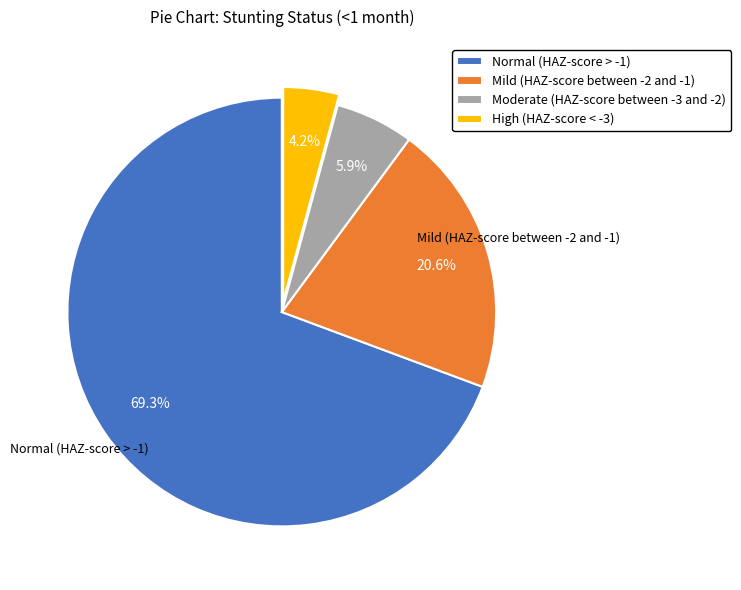

To the nearest percent, what percentage of the pie is High (HAZ-score < -3)?

4%